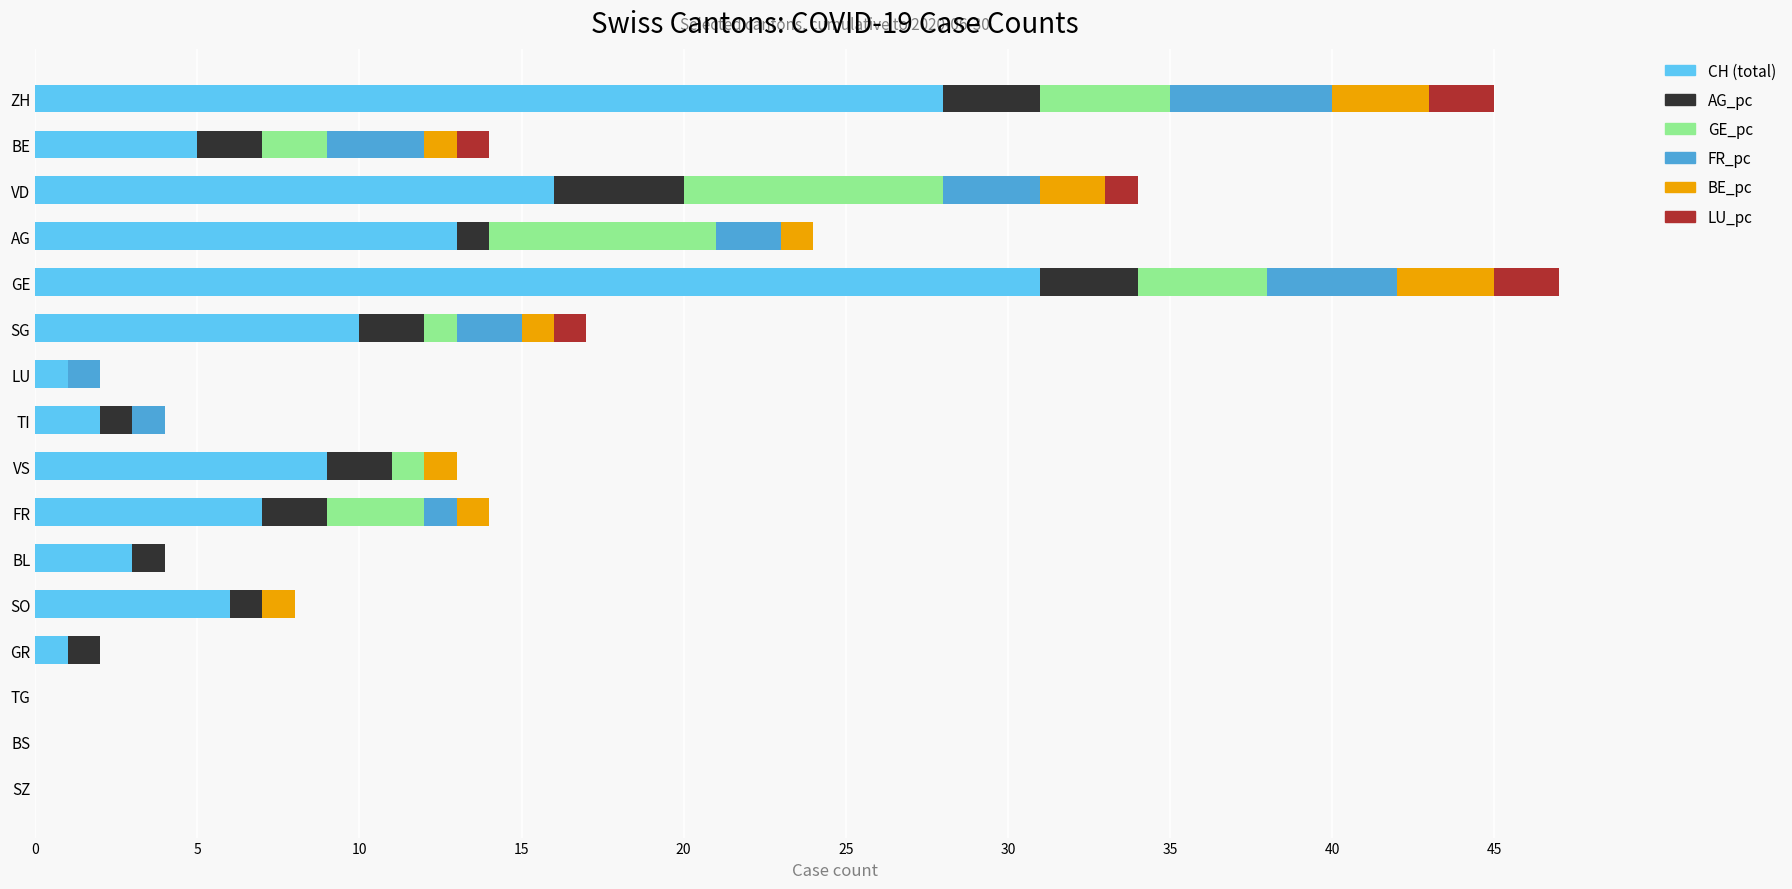

What is the total value across all series at SG?

17